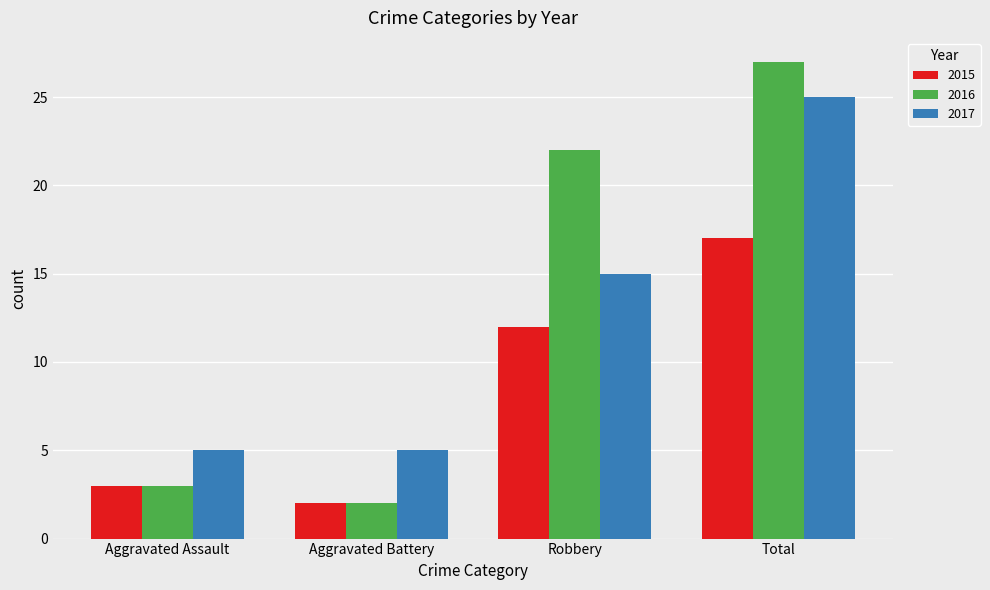

True or false: 2016 has a value of 3 at Aggravated Battery.

False